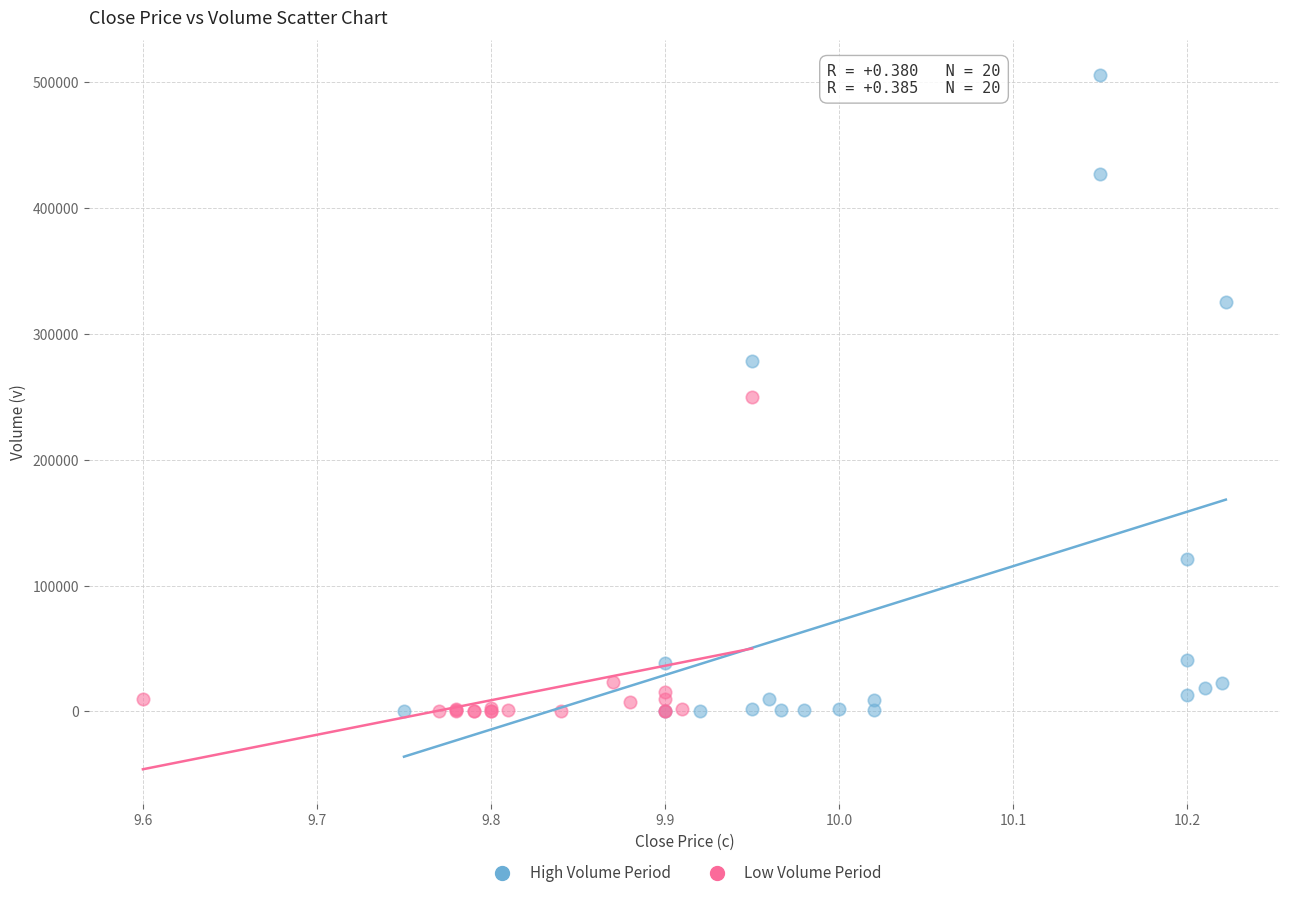

What are all the series names shown in the legend?

High Volume Period, Low Volume Period